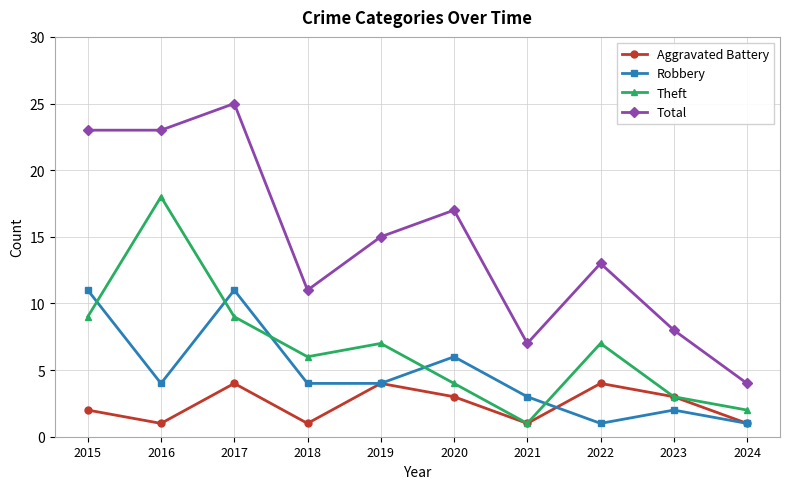

How many lines are shown in the chart?

4